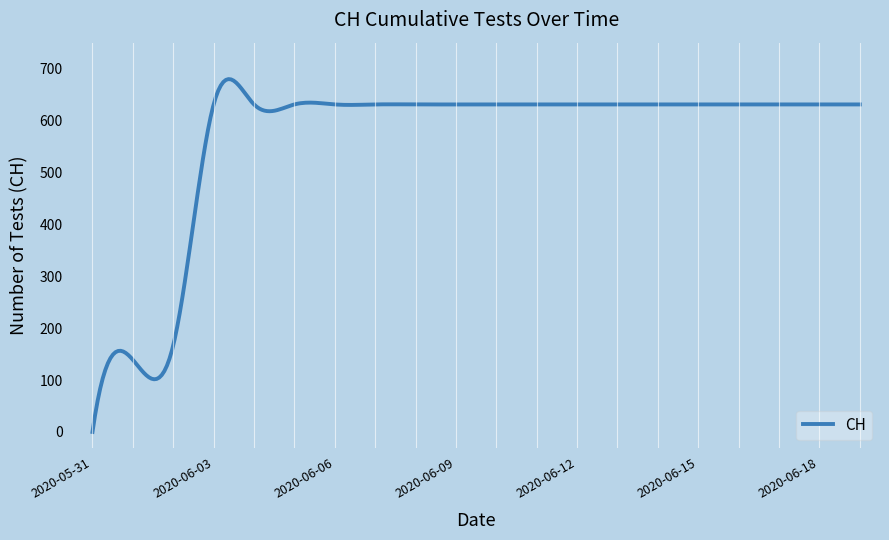

What is the greatest value displayed?

679.8